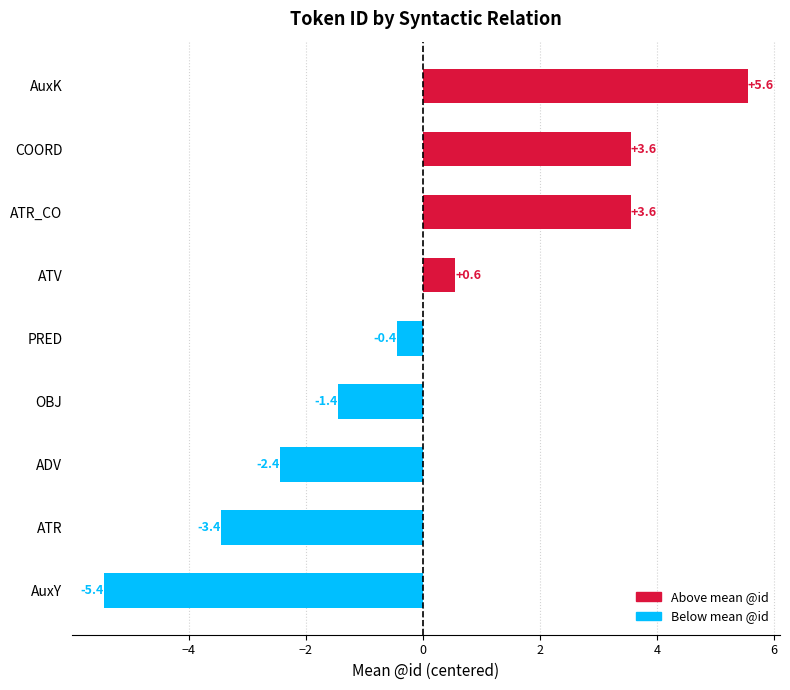

What is the difference between the maximum and minimum values?

11.0